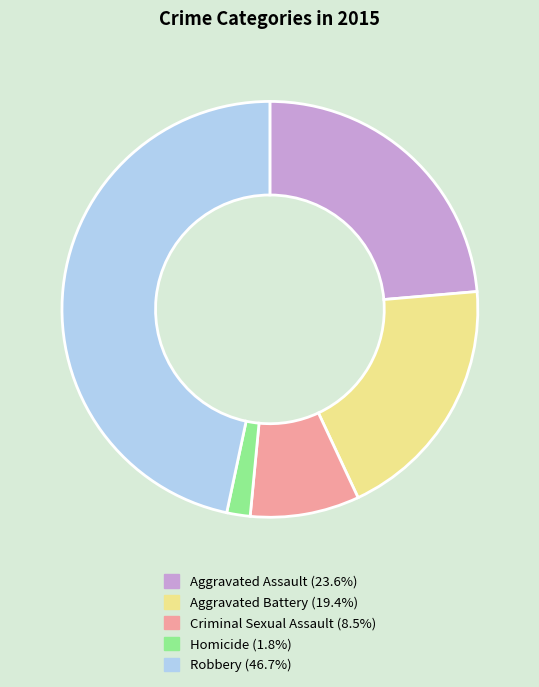

Which slice is the smallest?

Homicide